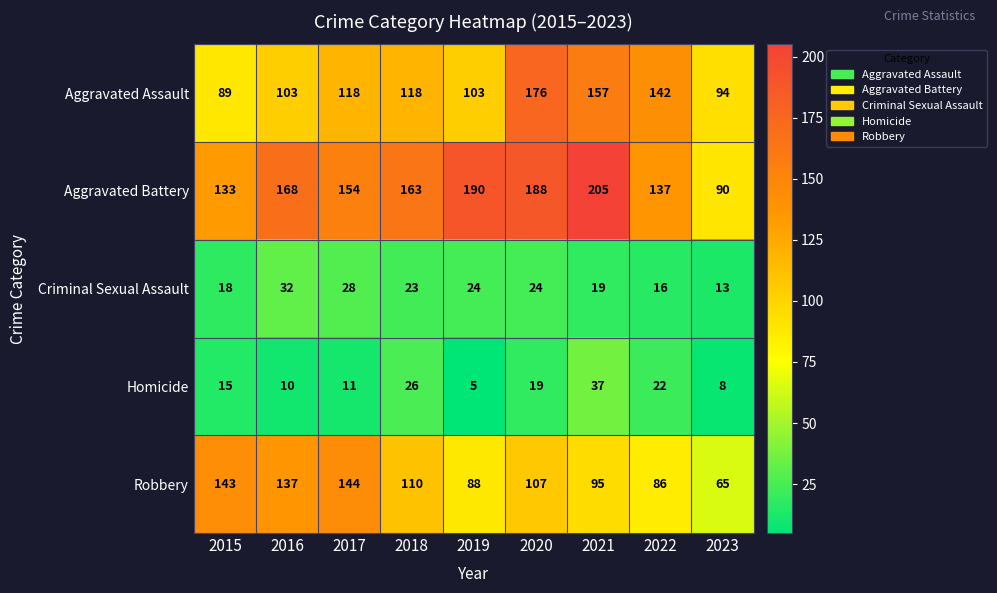

How many values in the Aggravated Assault series are below 118?

4